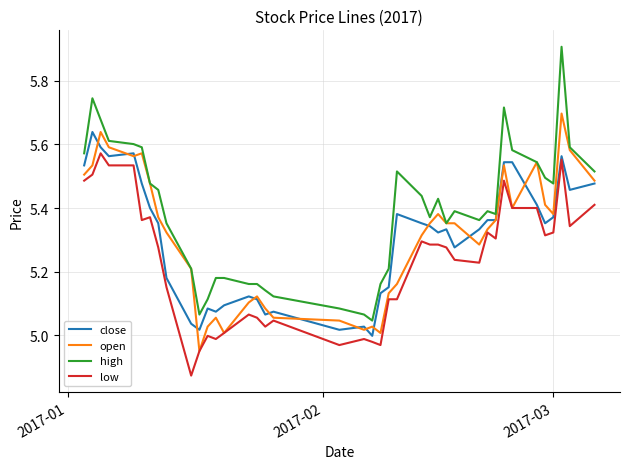

What is the maximum value shown in the chart?

5.9